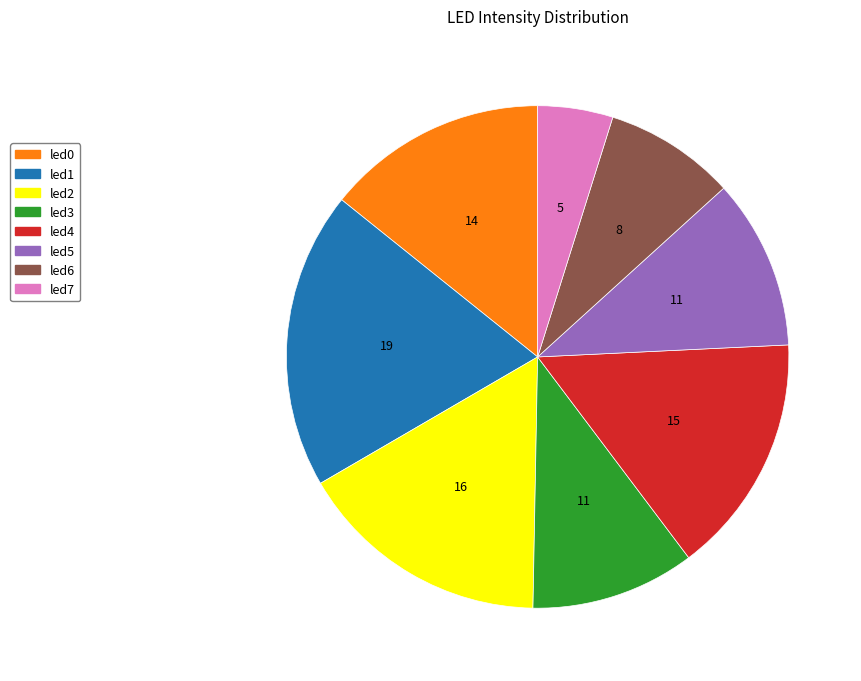

Is there any slice that represents more than half of the pie?

No